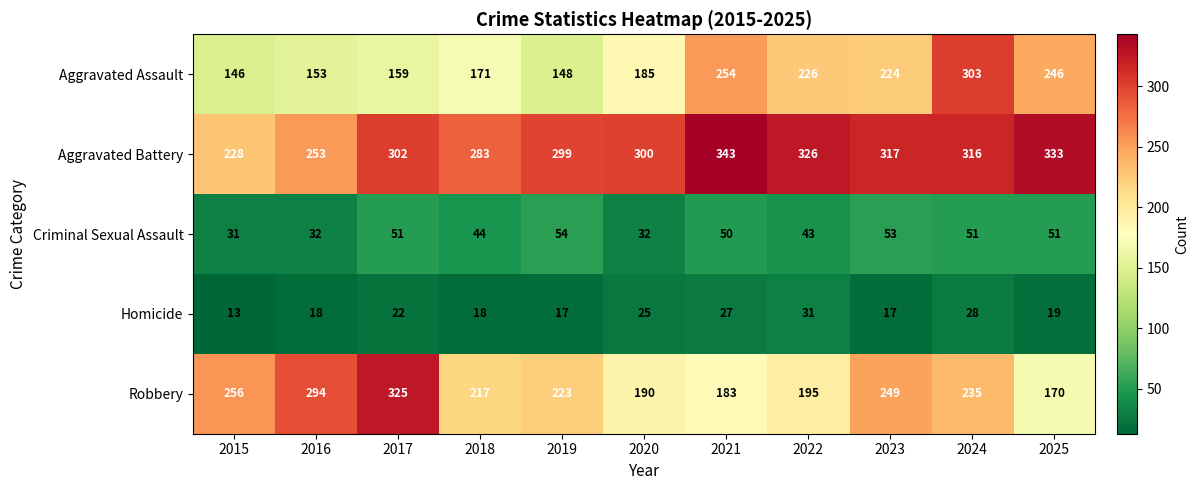

At which category is the sum across all series the highest?

2024